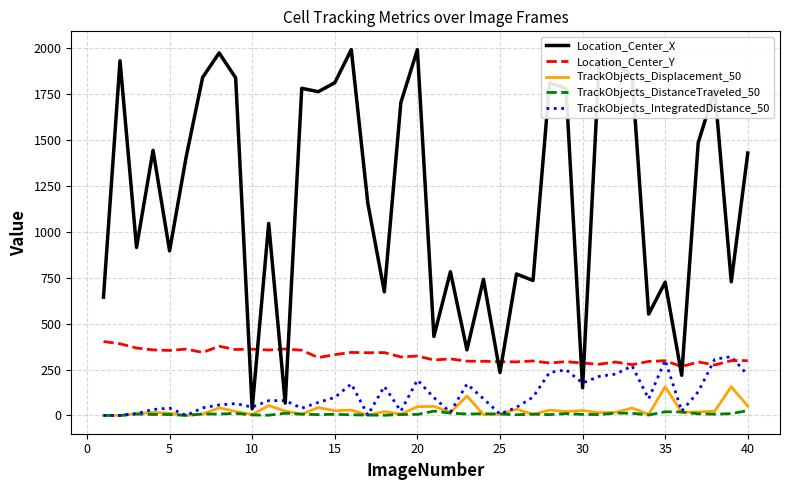

True or false: Location_Center_Y and TrackObjects_DistanceTraveled_50 intersect in this chart.

False